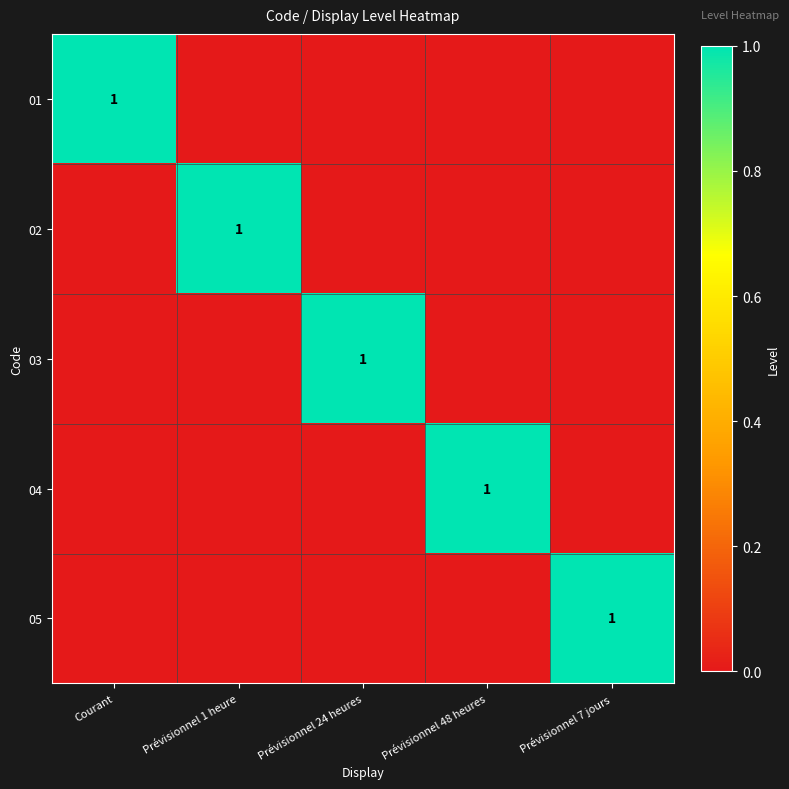

The 02 series shows 0 at Prévisionnel 48 heures. True or false?

True